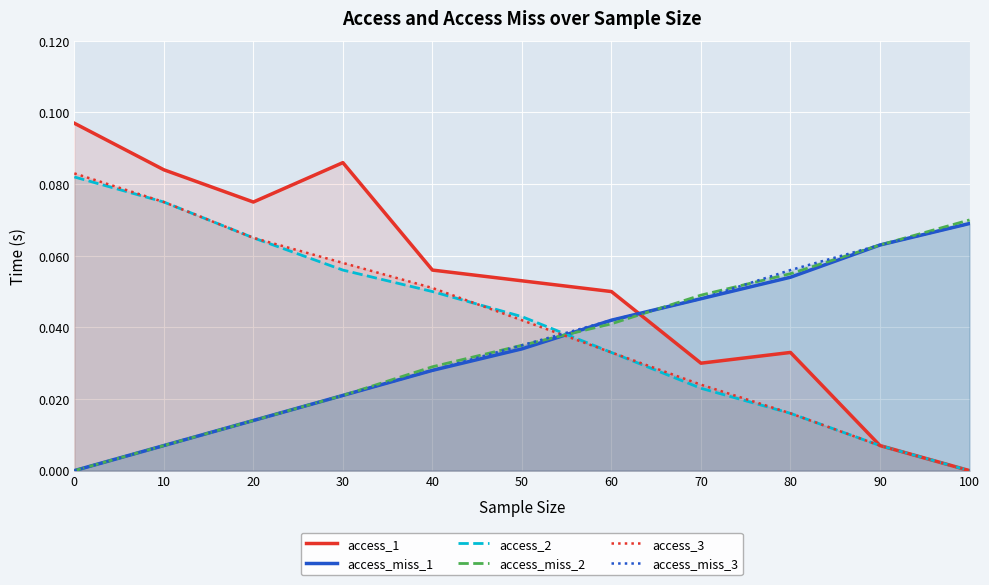

Which series ends up on top after the final intersection of access_3 and access_2?

access_2